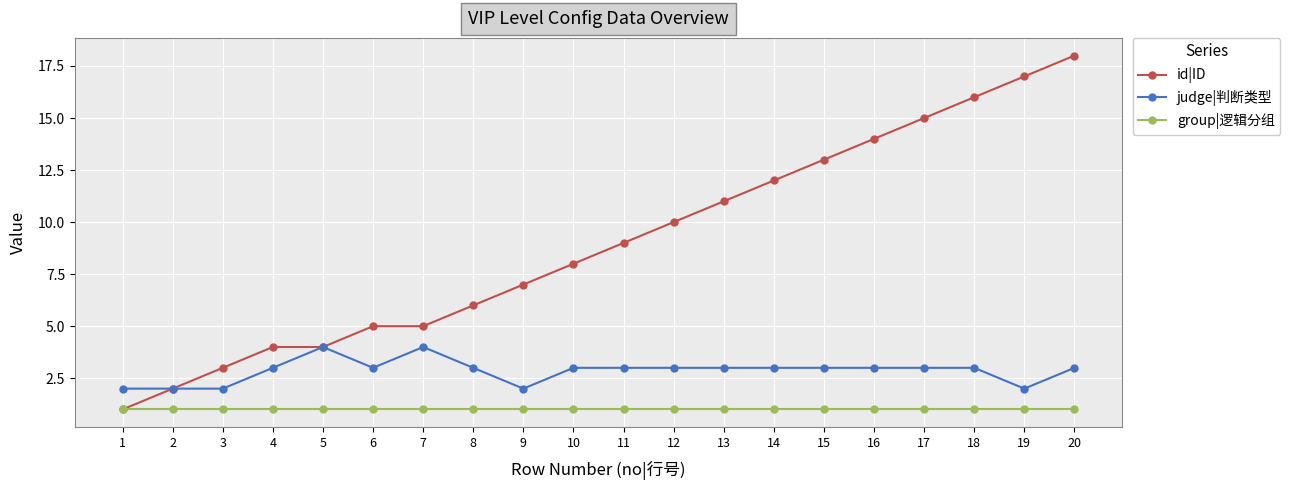

What is the sum of all id|ID values?

180